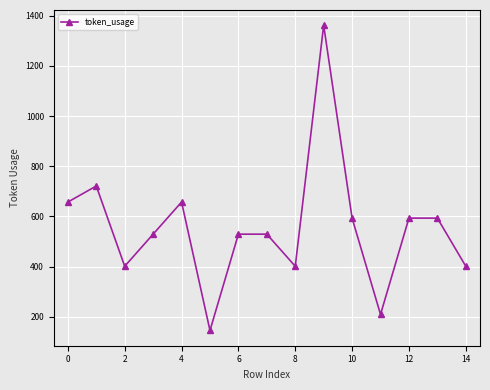

What is the difference between the second highest and minimum values?

576